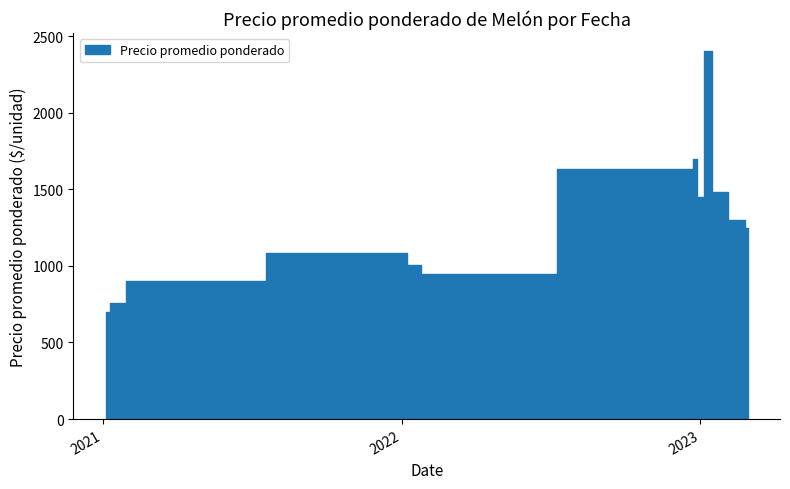

What is the sum of all values?

49800